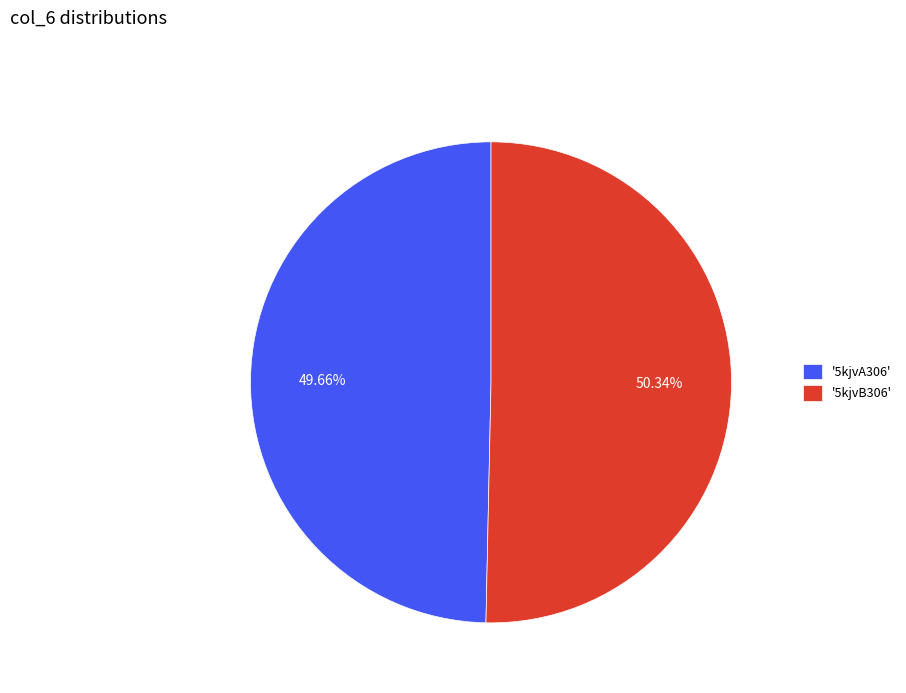

Between '5kjvB306' and '5kjvA306', which is larger?

'5kjvB306'